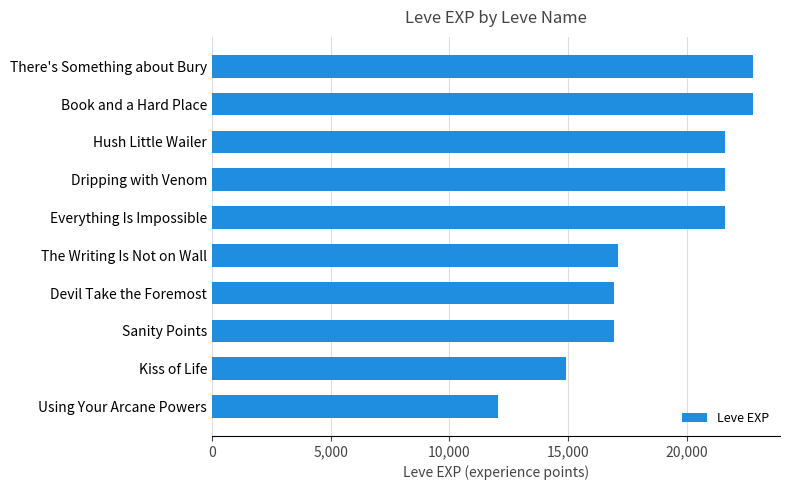

How many bars are there in total?

10